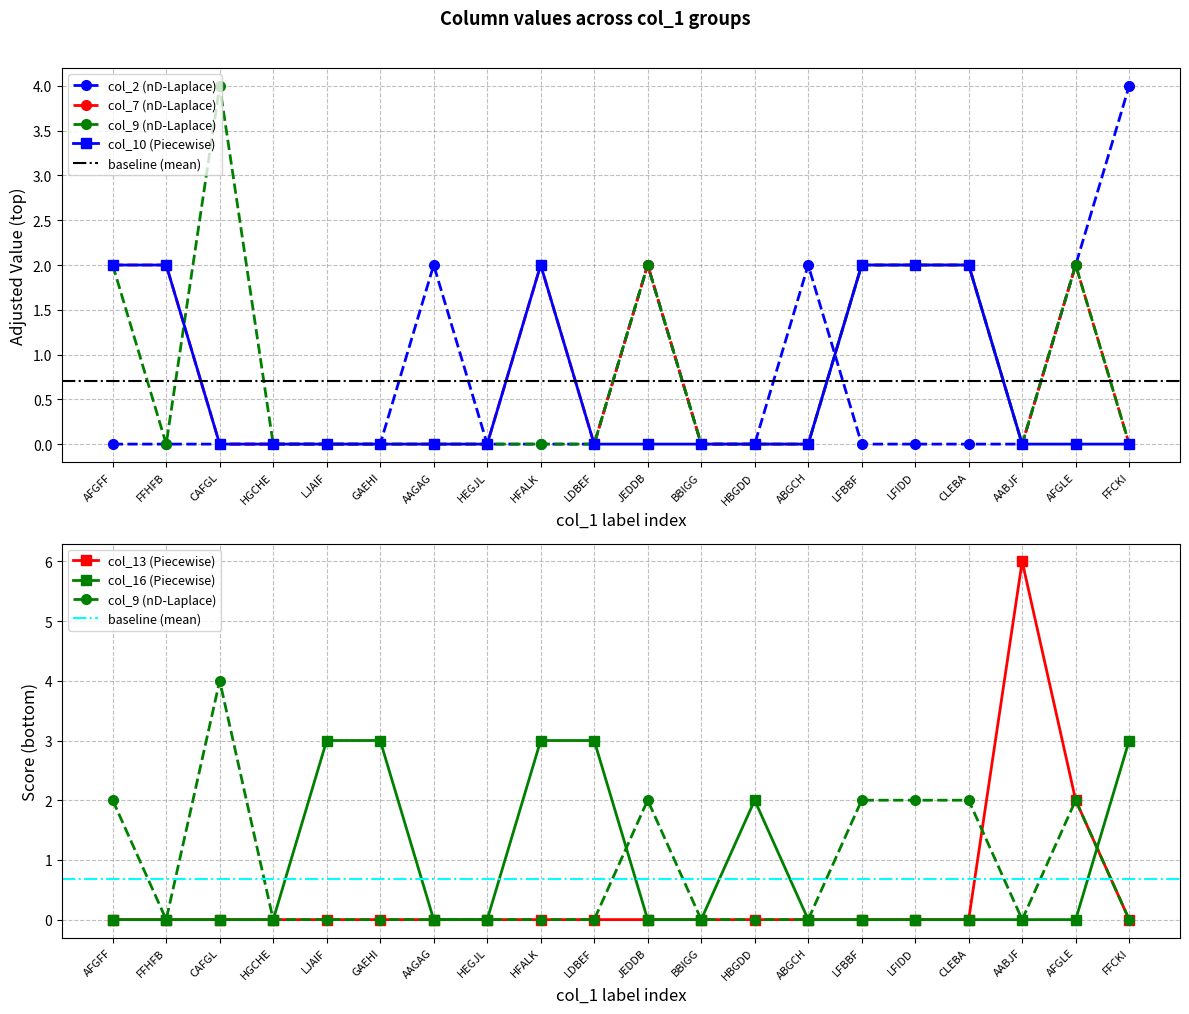

What is the label of the 16th point from the left?

LFIDD